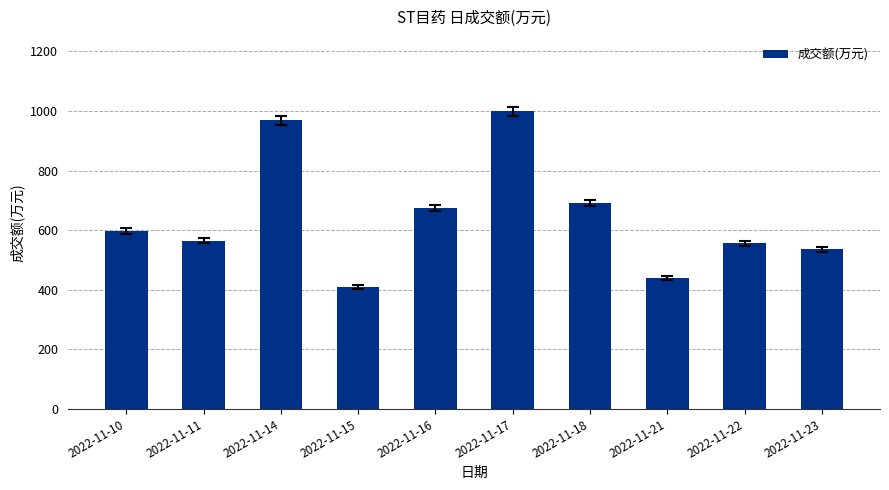

What is the average value?

644